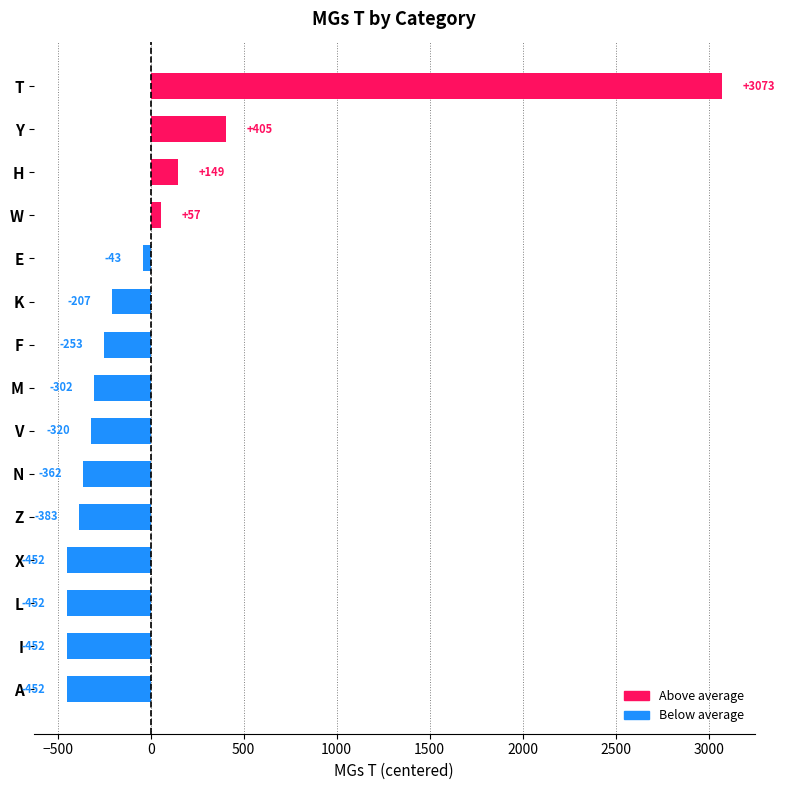

Which has a higher value, E or H?

H